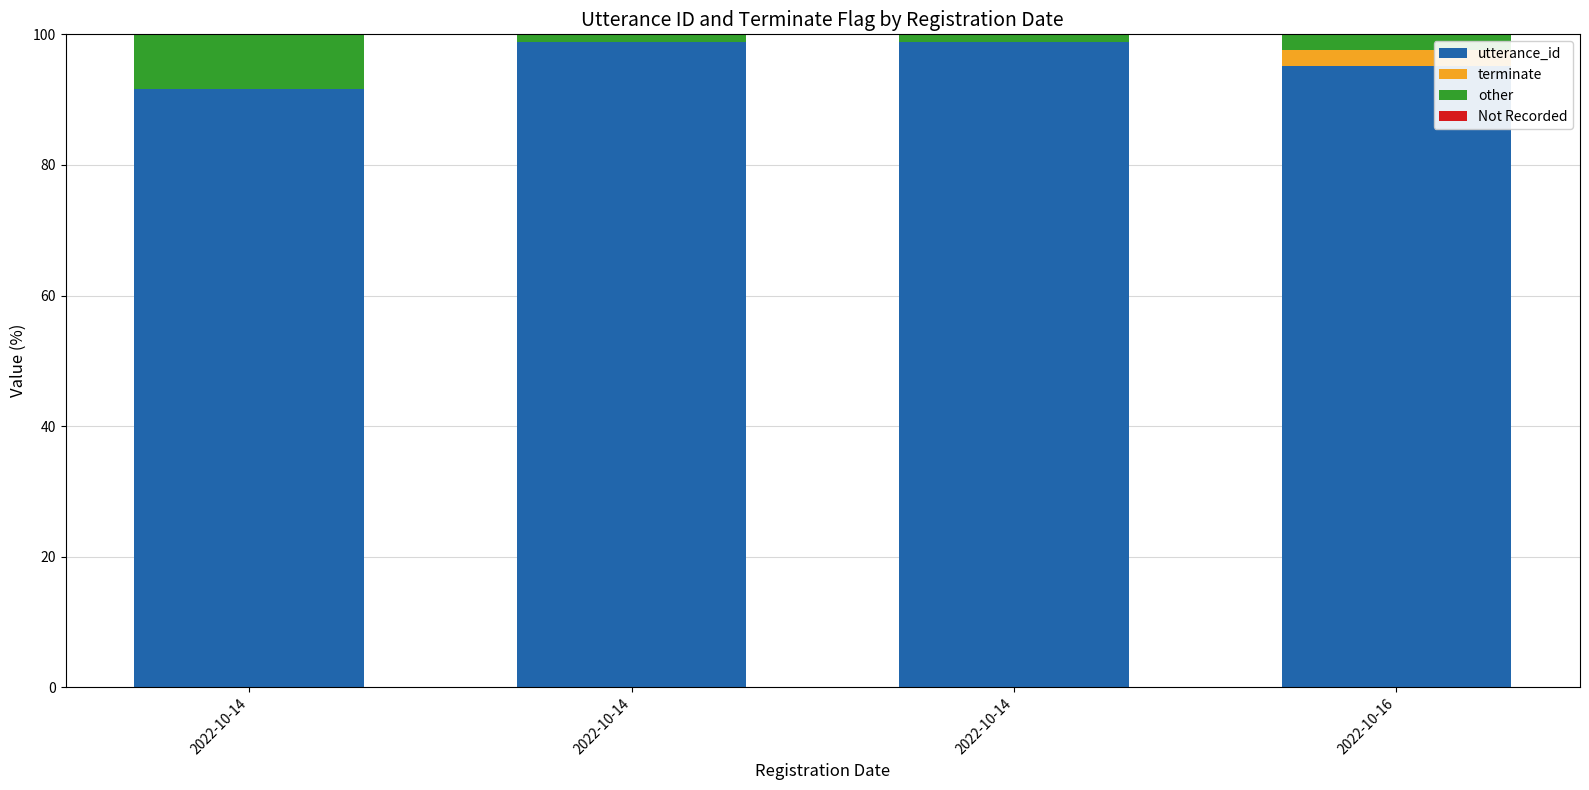

What is the value of the utterance_id bar at the 4th from the left?

95.1